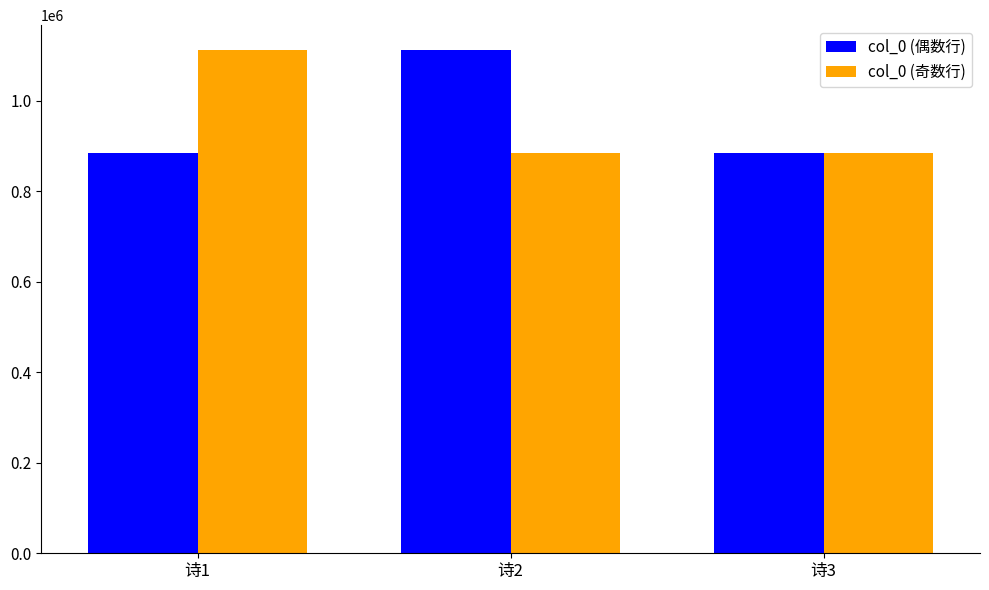

Does the chart contain stacked bars?

No